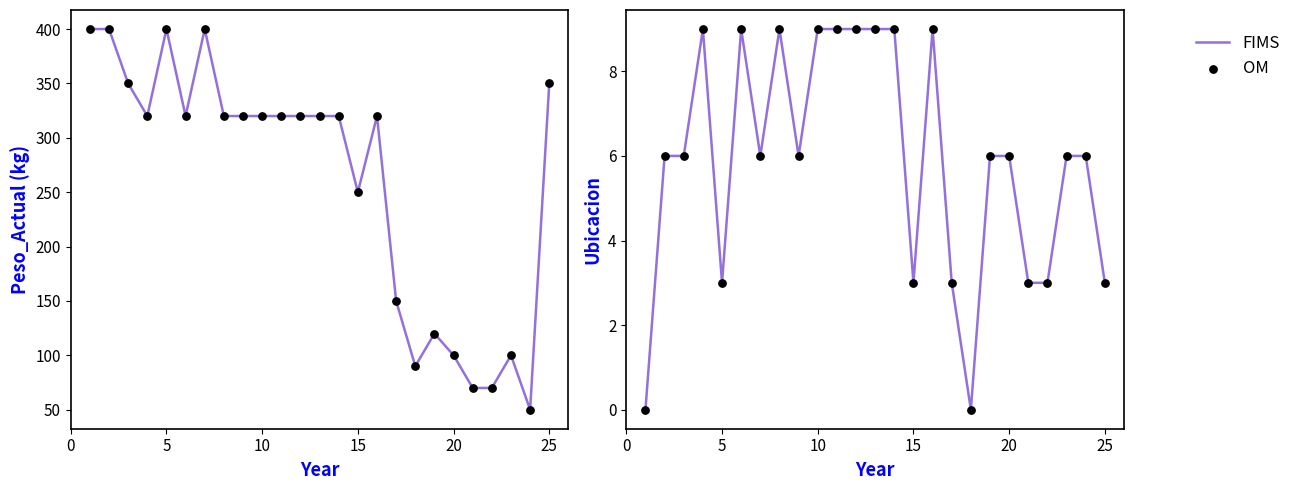

Which series reaches the minimum Y coordinate?

FIMS